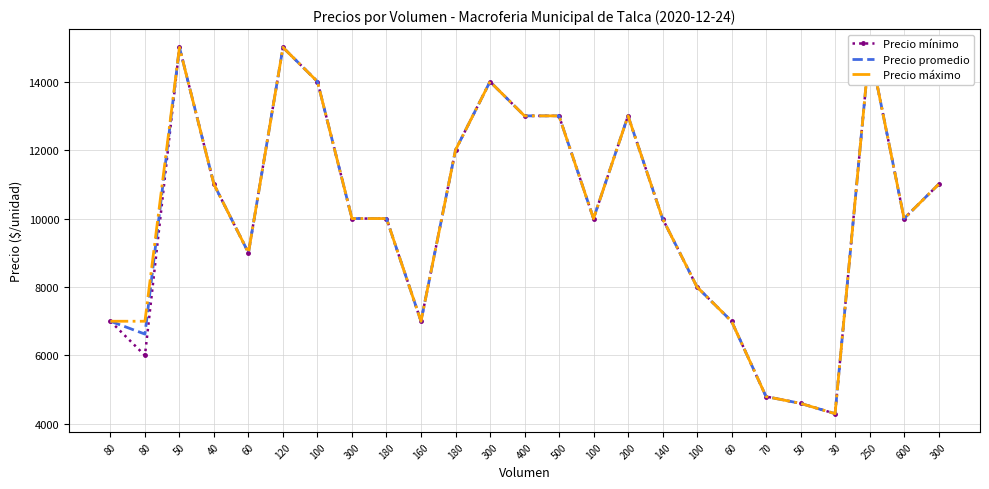

Is it true that Precio mínimo equals 10000 at 140?

True